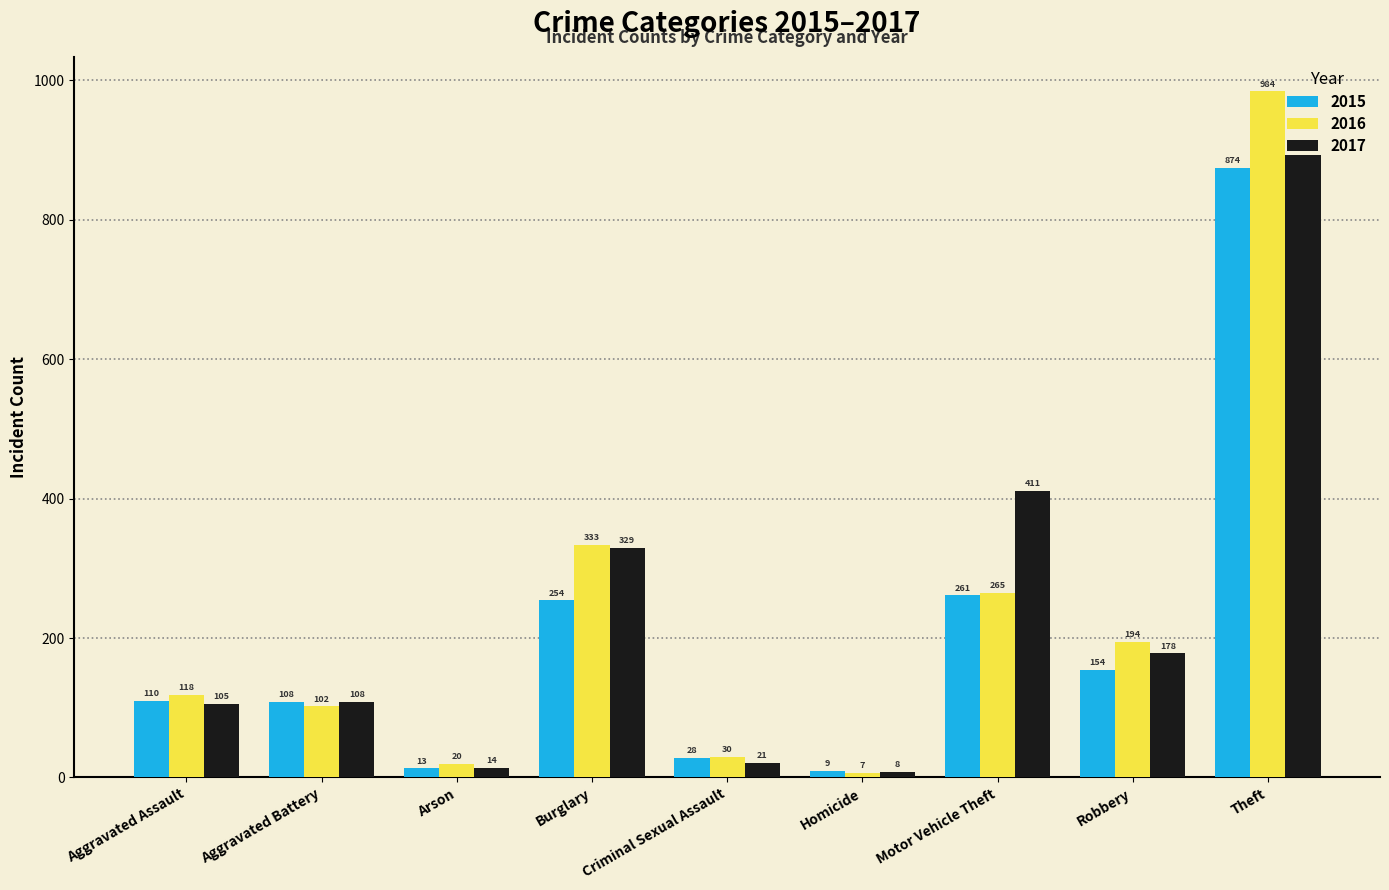

Reading left to right, extract all data points from this chart.

2015: 110	108	13	254	28	9	261	154	874
2016: 118	102	20	333	30	7	265	194	984
2017: 105	108	14	329	21	8	411	178	892